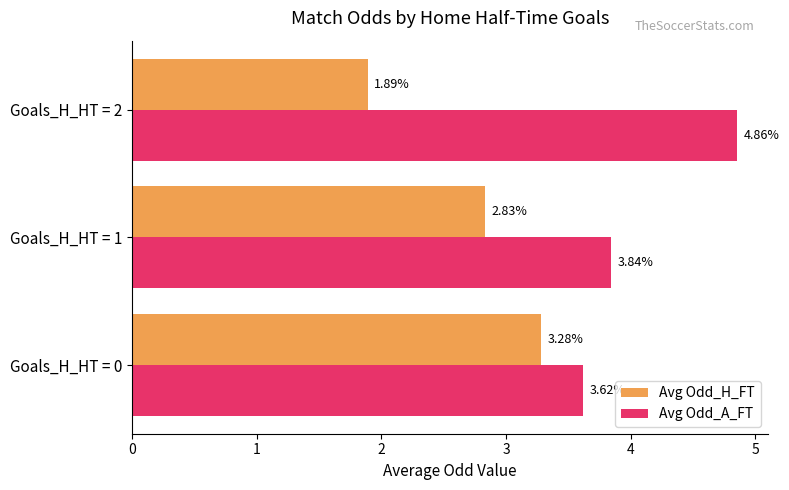

What is the spread (max minus min) of values at Goals_H_HT = 1?

1.0